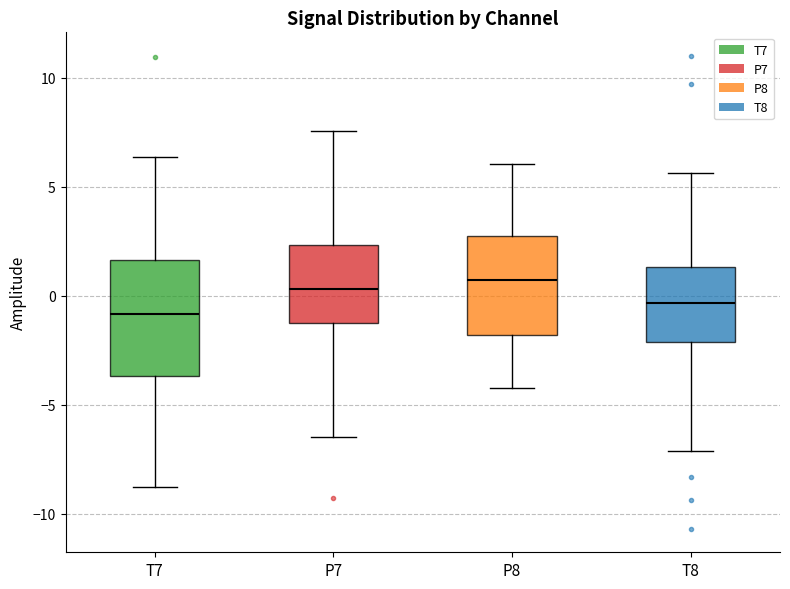

Reading left to right, transcribe this box plot: for each box, give where its median line is, the range the box spans, and where its two whiskers end, as read against the y-axis. The values are not printed on the chart, so give them approximately, as read against the axis.

T7: median -1.0, box -3.5 to 1.5, whiskers -9.0 to 6.5
P7: median 0.5, box -1.5 to 2.5, whiskers -6.5 to 7.5
P8: median 0.5, box -2.0 to 3.0, whiskers -4.0 to 6.0
T8: median -0.5, box -2.0 to 1.5, whiskers -7.0 to 5.5